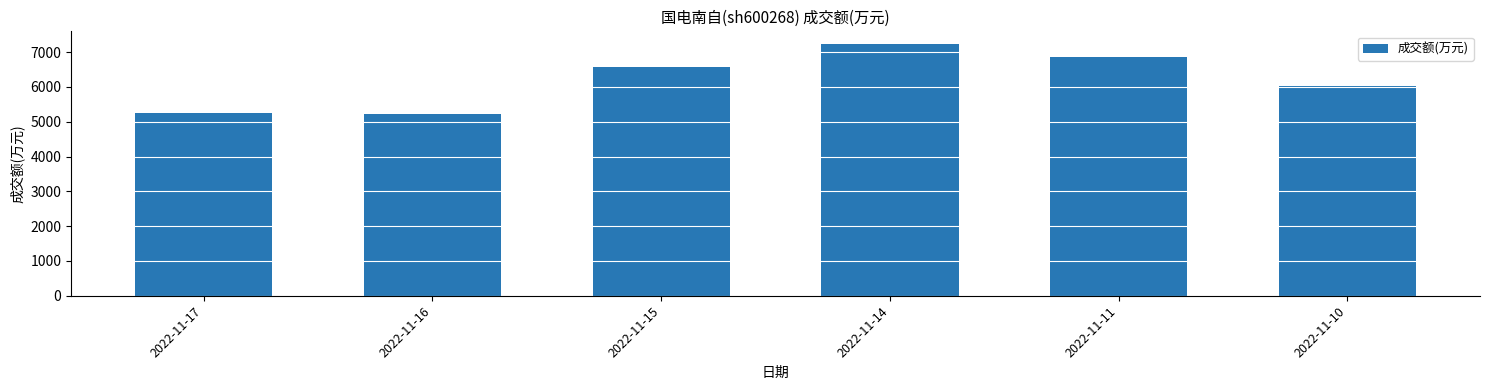

Where is the data nearest to the value 6229?

2022-11-10